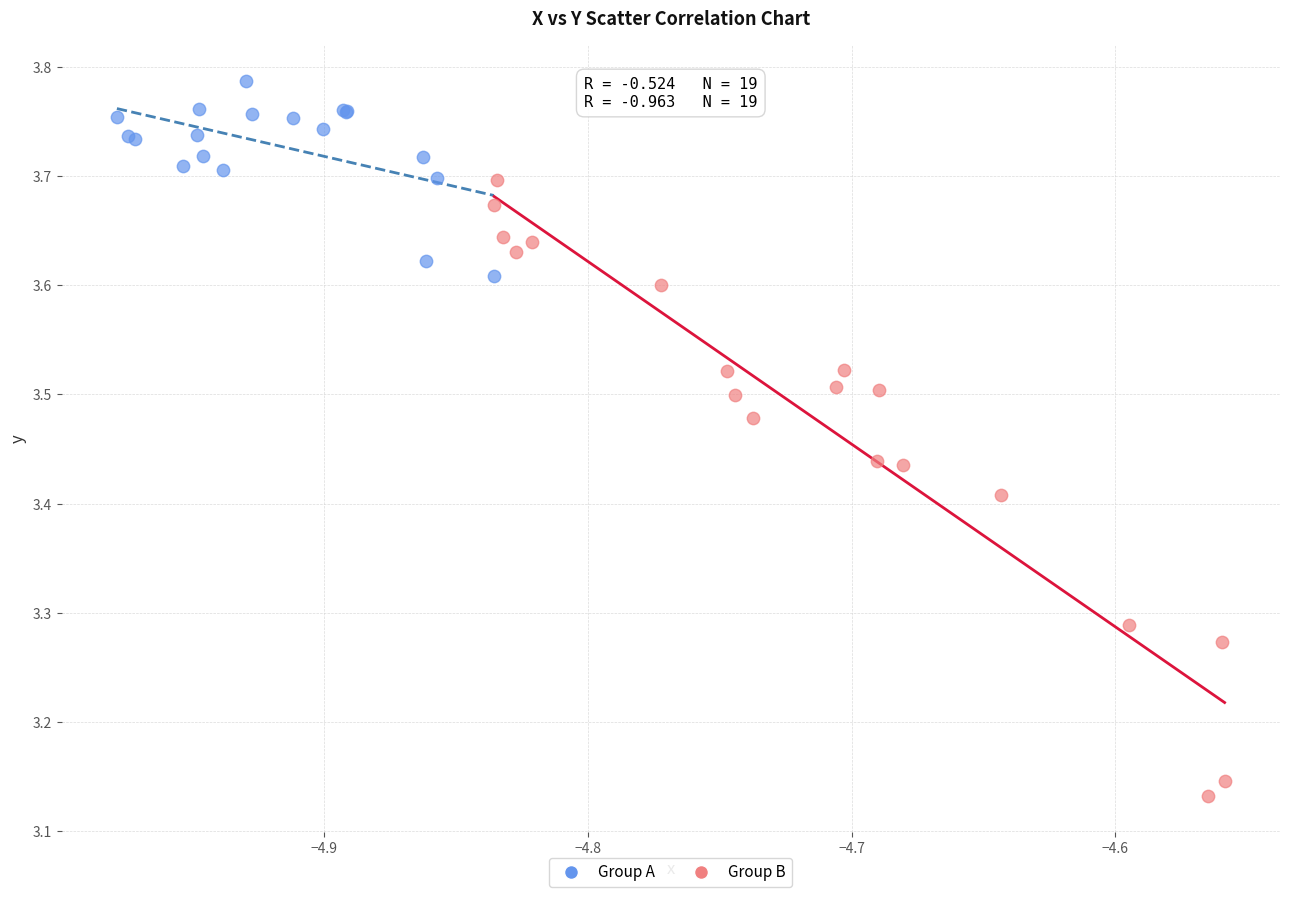

Which series contains the lowest Y value?

Group B